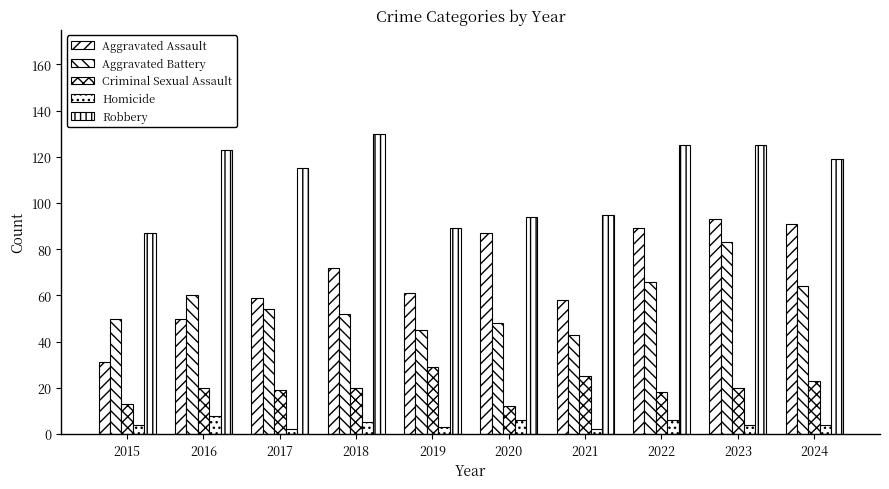

How many series are shown in this chart?

5